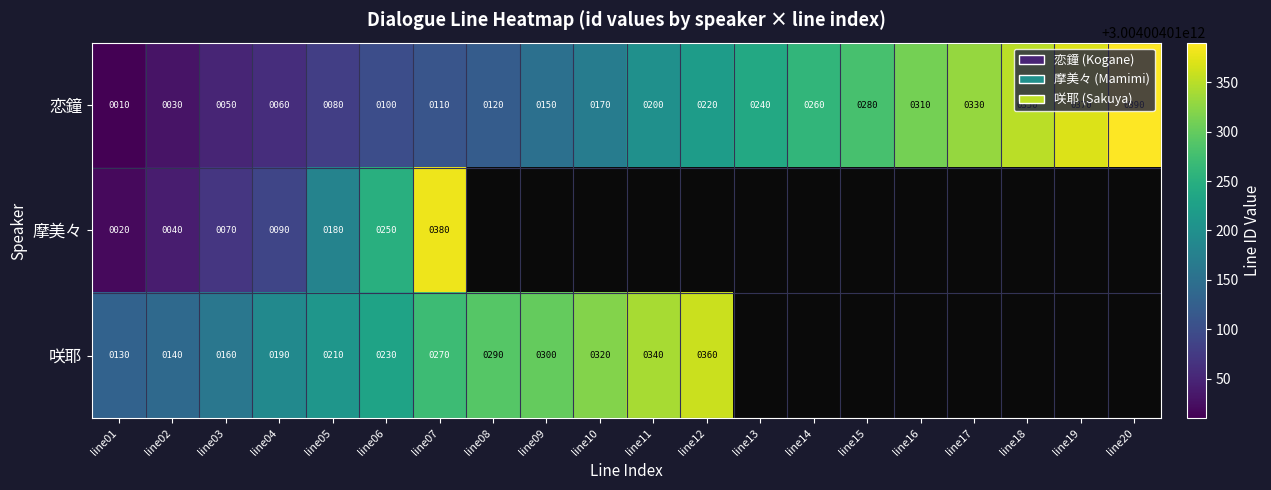

What is the spread (max minus min) of values at line15?

3004004010280